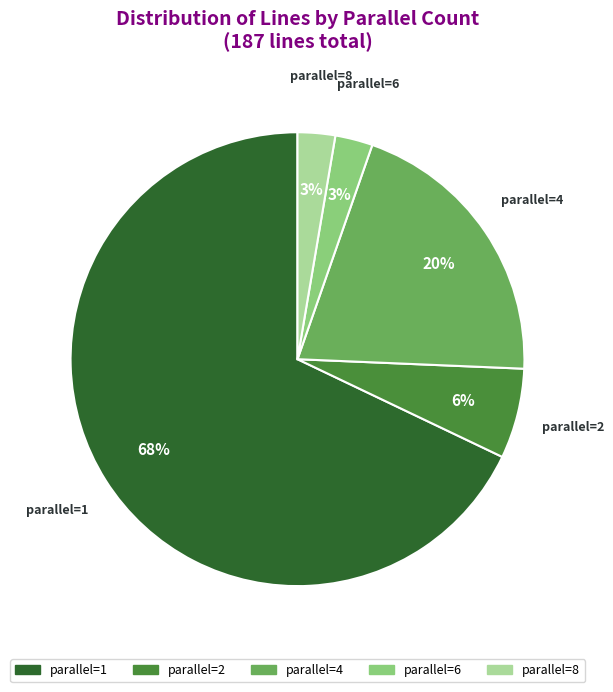

Is there a majority slice in this chart?

Yes